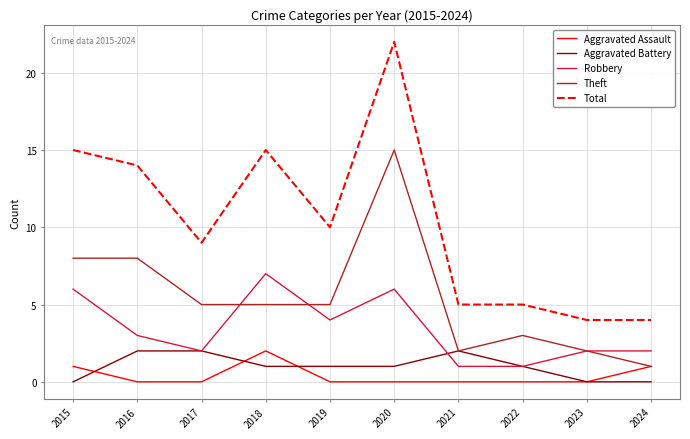

Which category has the highest value in the Robbery series?

2018